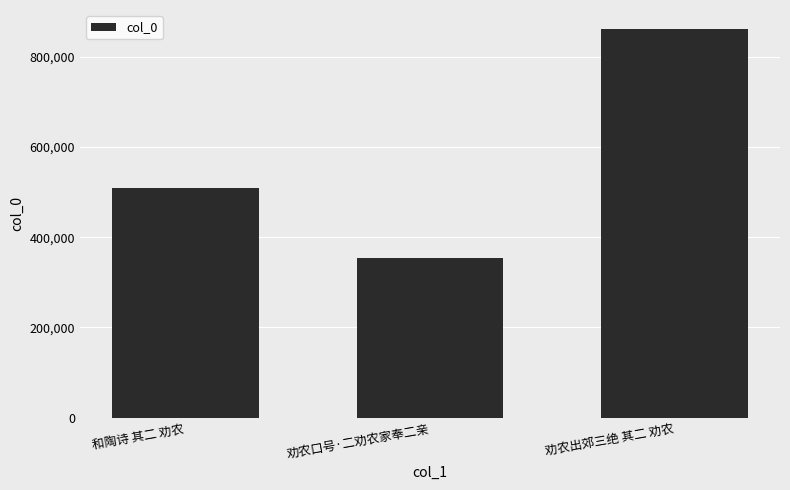

Are the bars horizontal?

No